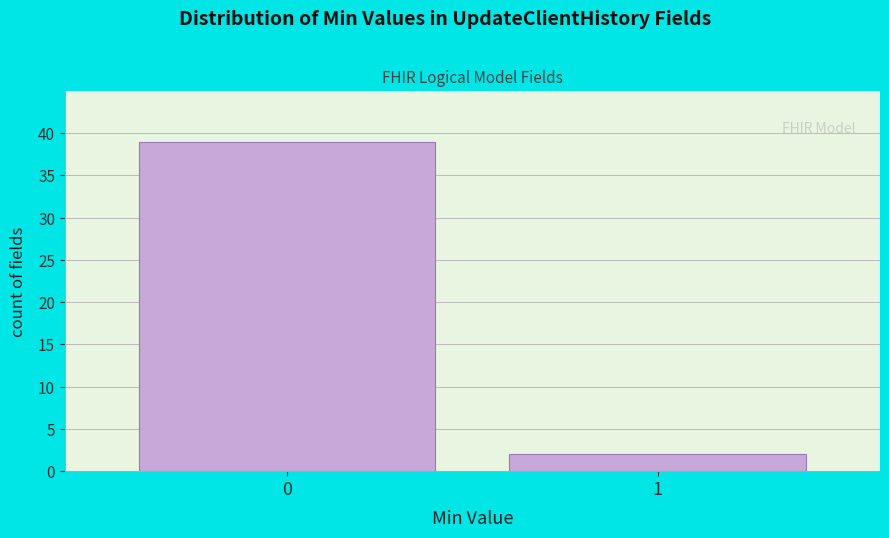

Reading right to left, list all the values displayed in this chart.

2	39